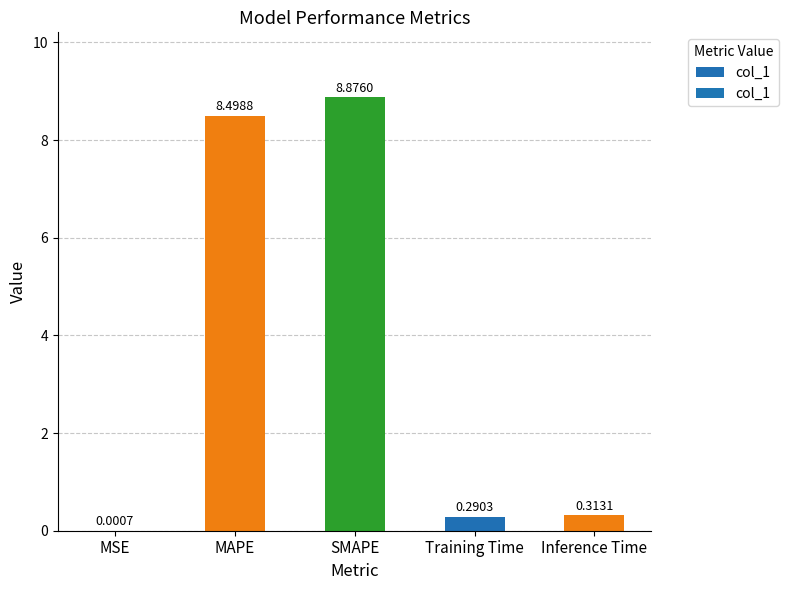

Where is the data nearest to the value 4?

Inference Time